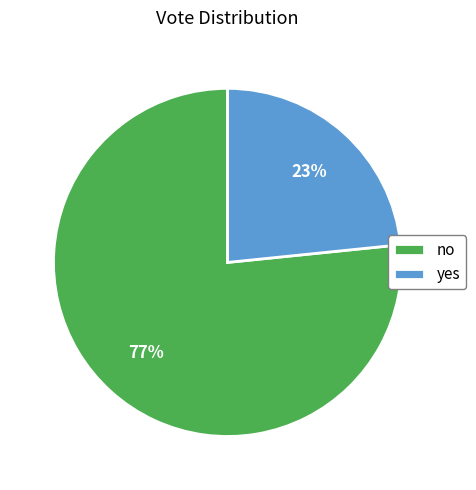

Is yes the majority of the pie?

No